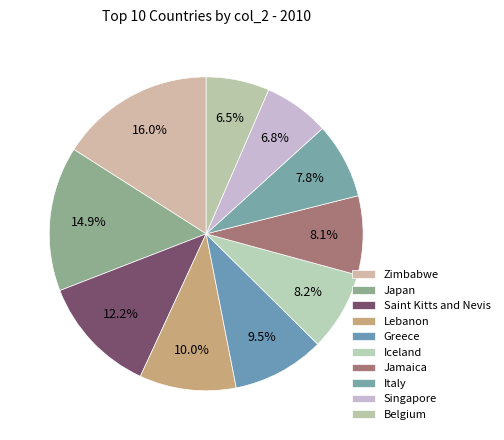

What is the smallest slice in the pie chart?

Belgium